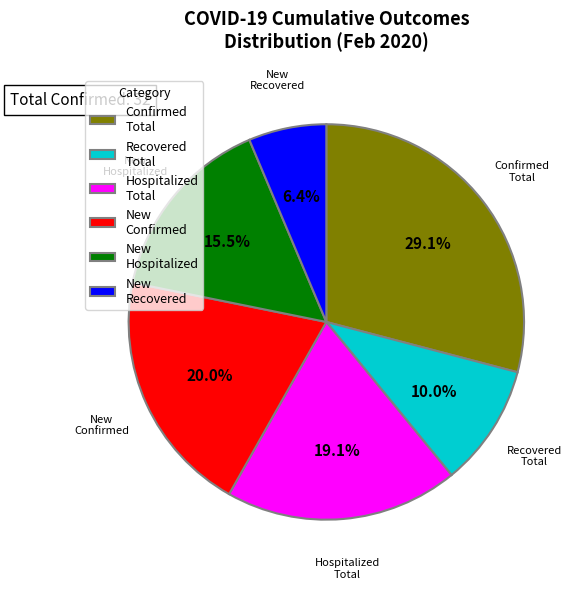

How many segments does this pie chart have?

6